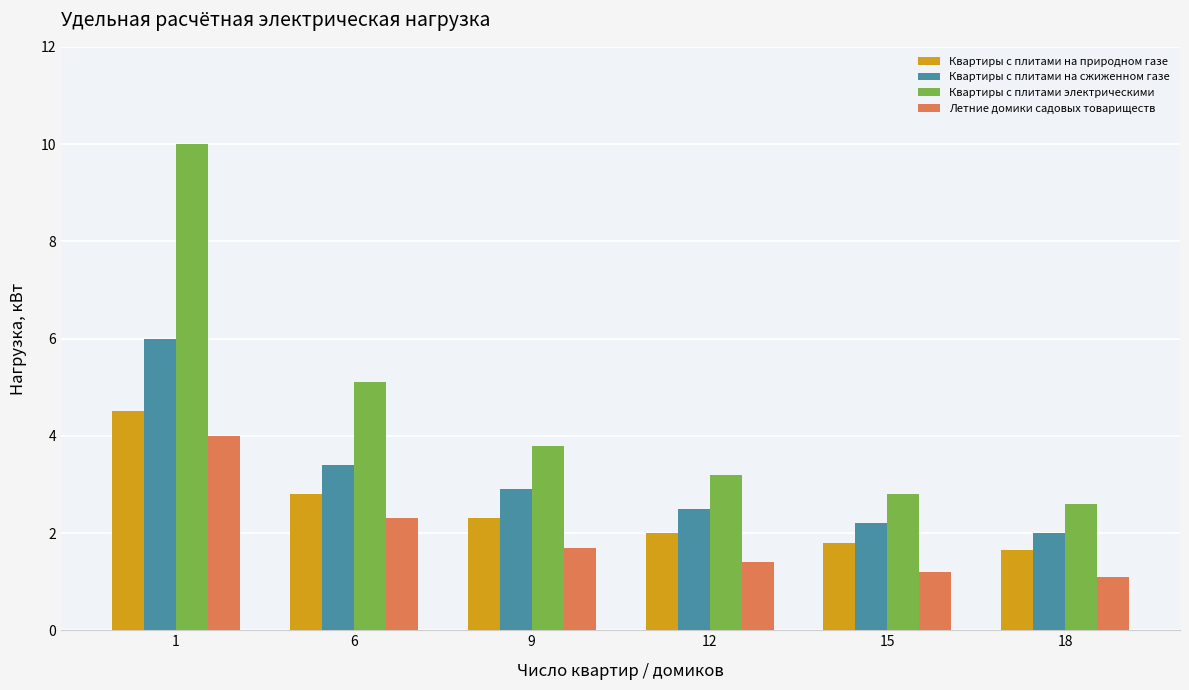

Is the value of Квартиры с плитами электрическими at 12 greater than the value of Летние домики садовых товариществ at 15?

Yes